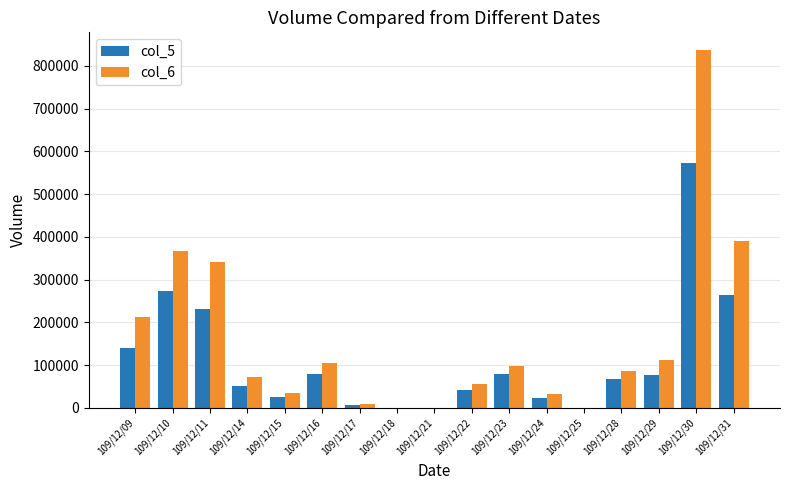

Is the value of col_5 at 109/12/11 greater than the value of col_6 at 109/12/24?

Yes